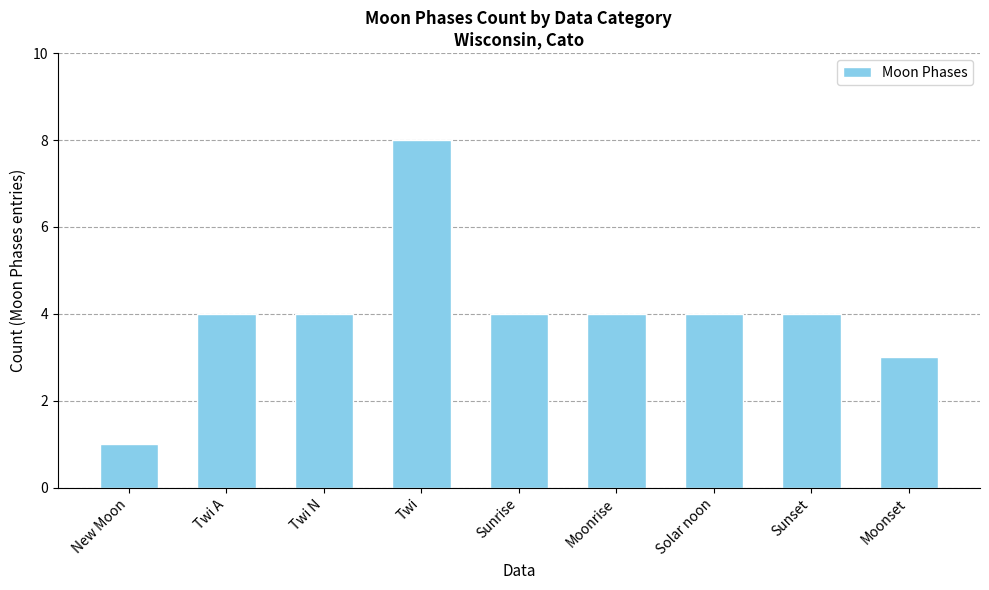

Reading left to right, what are all the values shown in this chart?

1	4	4	8	4	4	4	4	3